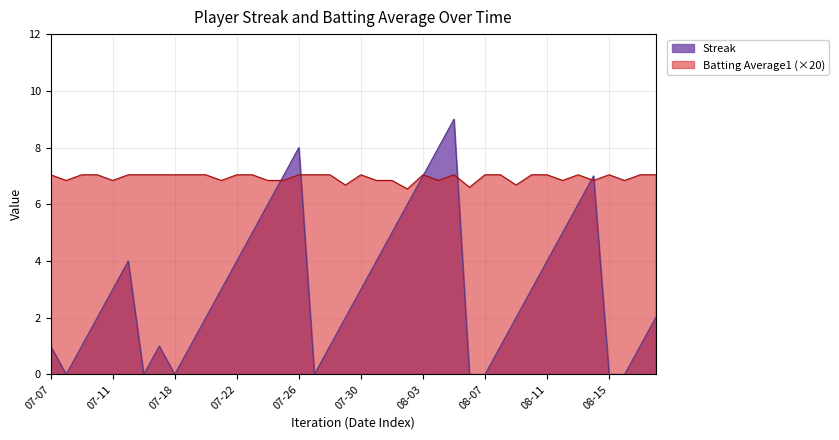

List the series in order of their peak value, highest first.

Streak, Batting Average1 (×20)